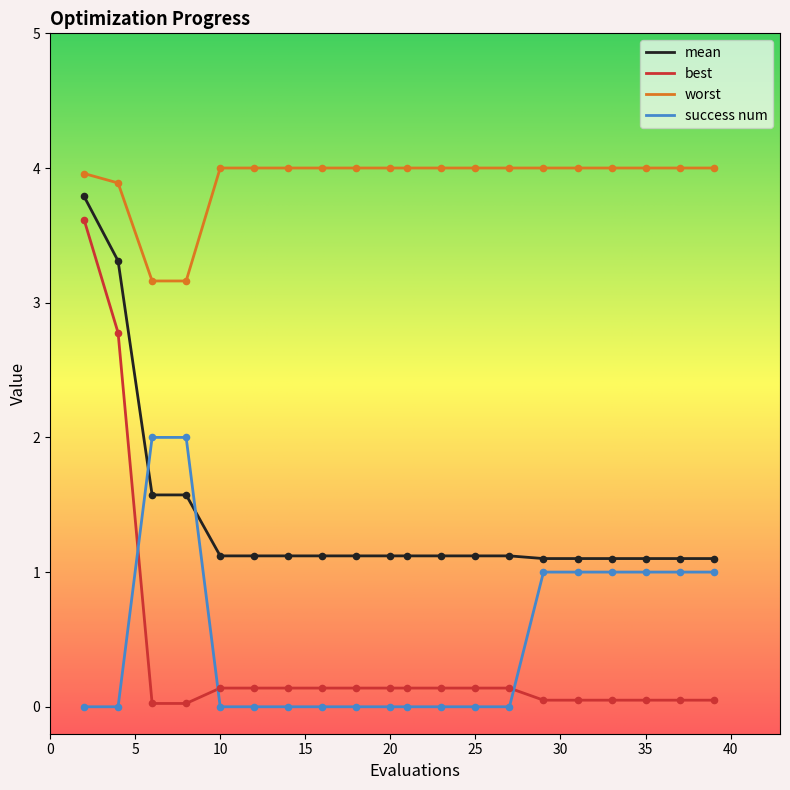

Which series has the largest range (max minus min)?

best